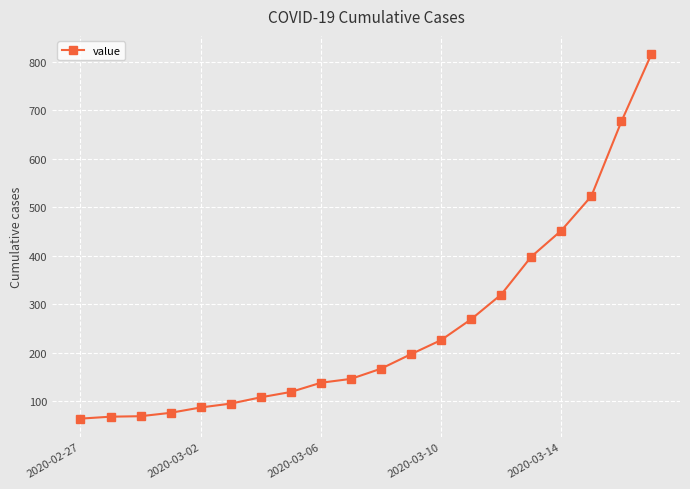

Does the chart display data point markers on the line(s)?

Yes